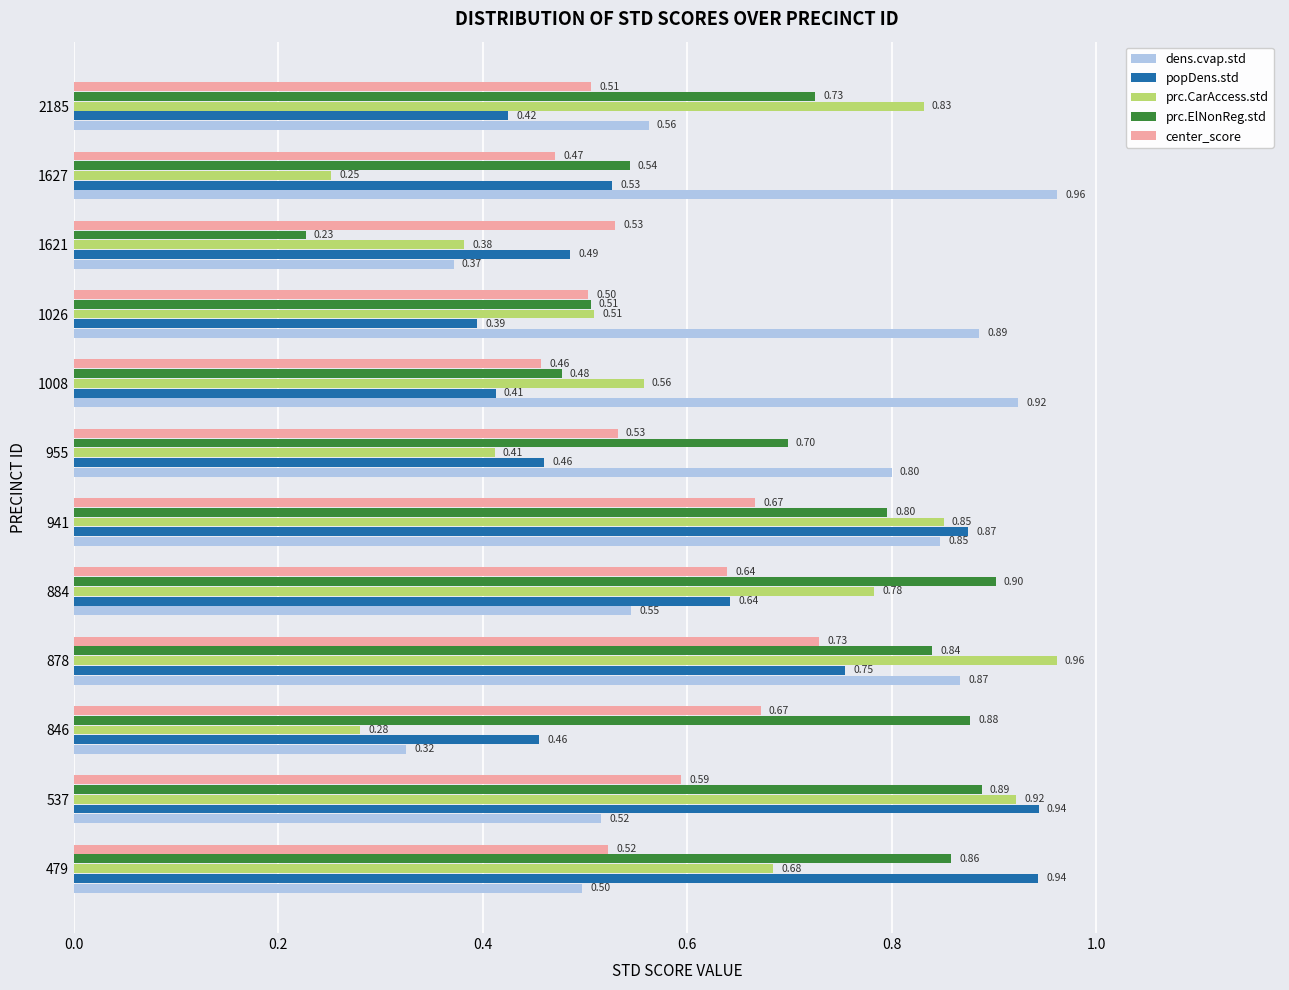

Rank the series at 2185 from highest to lowest value.

prc.CarAccess.std, prc.ElNonReg.std, dens.cvap.std, center_score, popDens.std